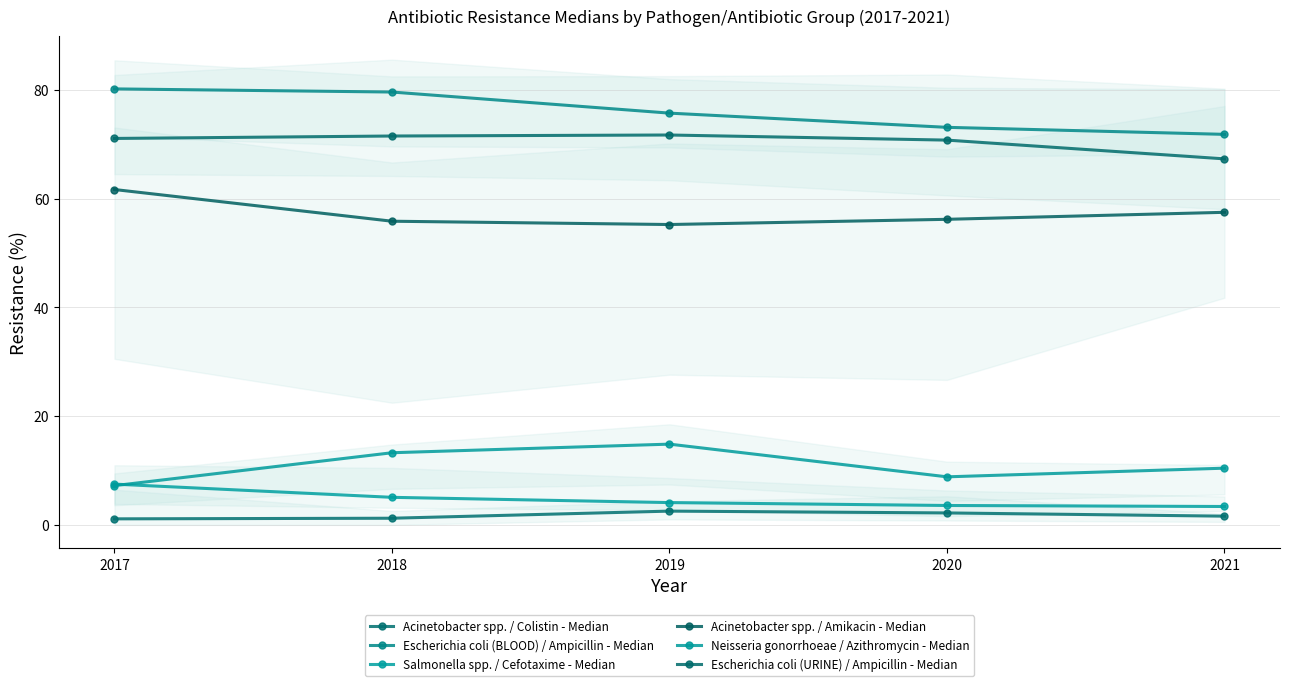

True or false: Escherichia coli (BLOOD) / Ampicillin - Median and Acinetobacter spp. / Colistin - Median intersect in this chart.

False